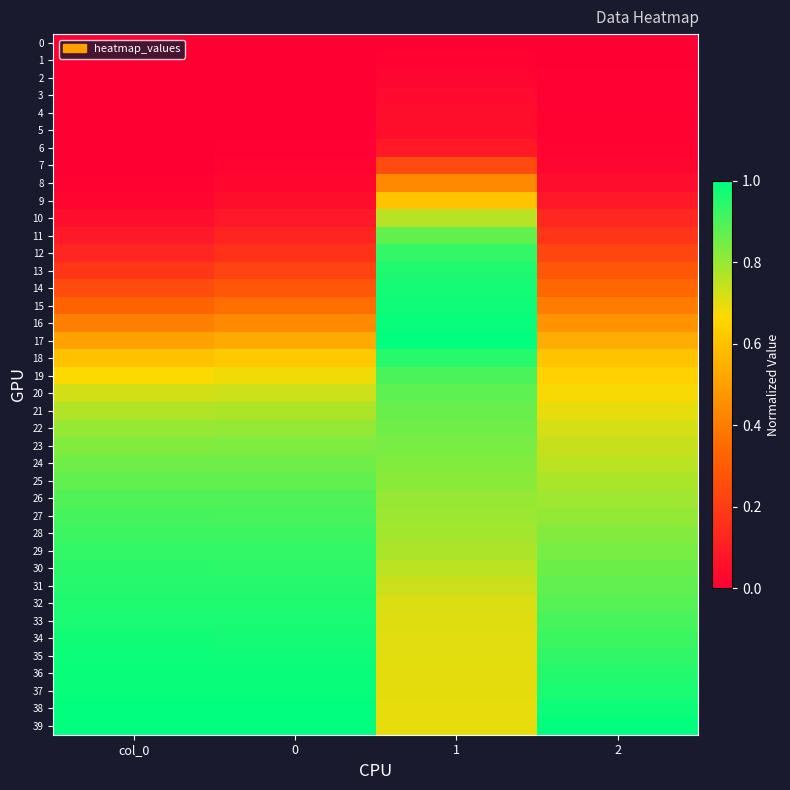

Which series changed the most between 1 and 2?

12